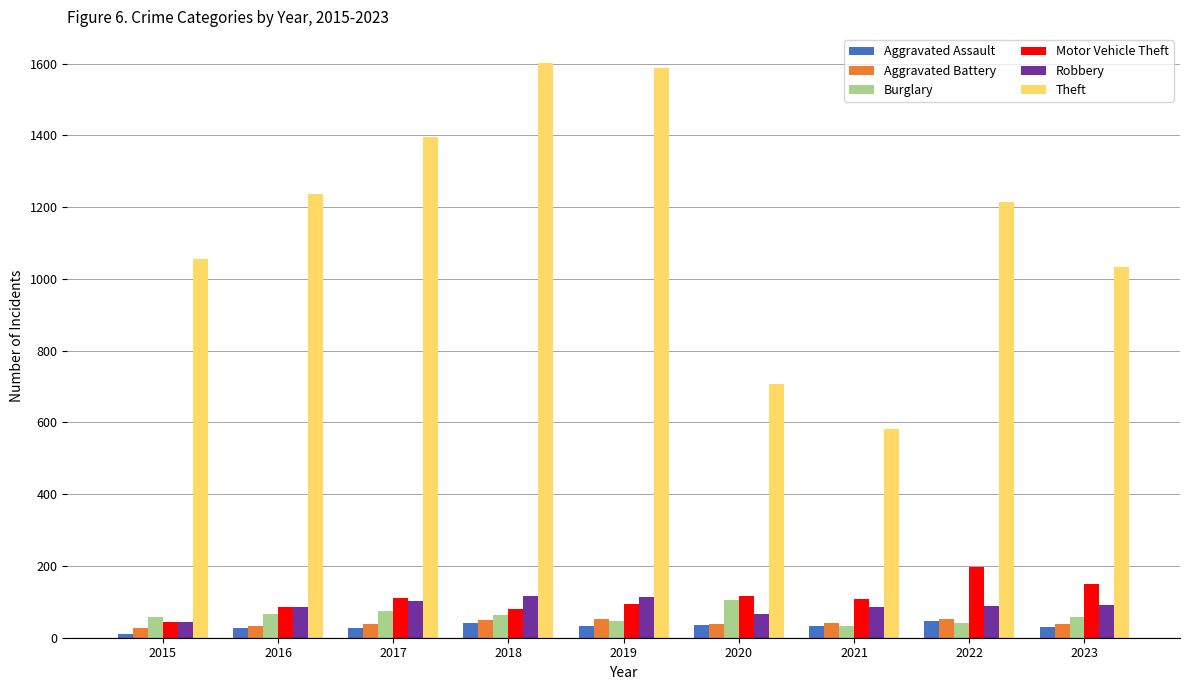

Which series has the largest total across all categories?

Theft